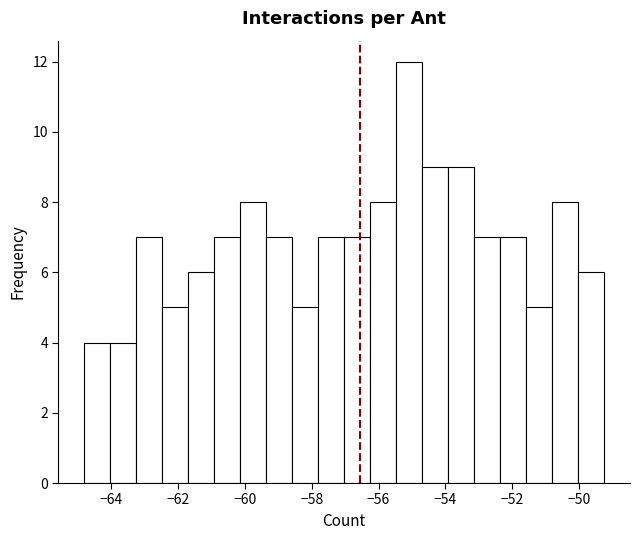

Around what value on the x-axis is the tallest bar? Give the approximate position of its centre, as read against the axis.

-55.0